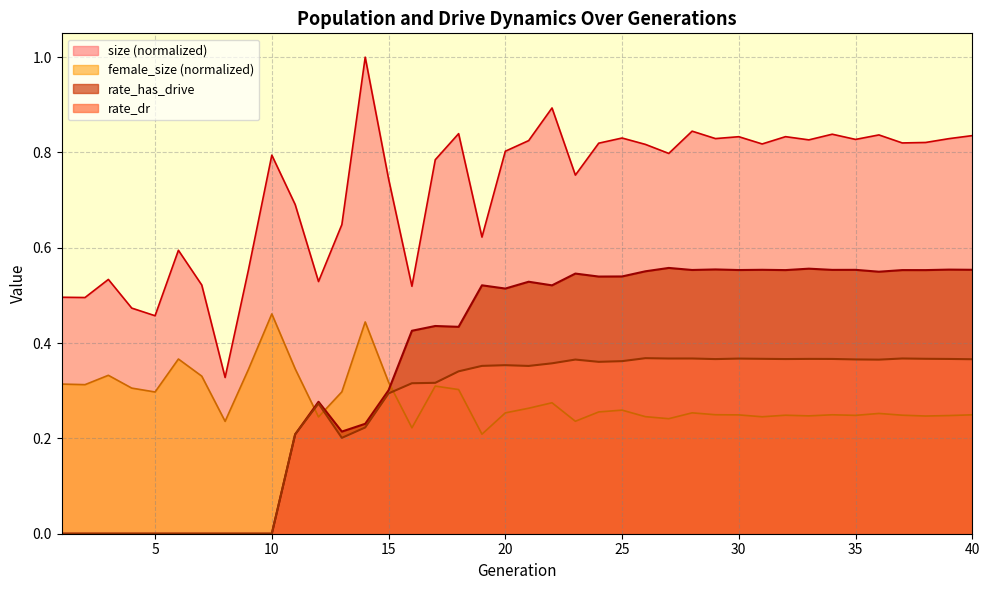

Reading right to left, extract all data points from this chart.

size: 40=0.8	39=0.8	38=0.8	37=0.8	36=0.8	35=0.8	34=0.8	33=0.8	32=0.8	31=0.8	30=0.8	29=0.8	28=0.8	27=0.8	26=0.8	25=0.8	24=0.8	23=0.8	22=0.9	21=0.8	20=0.8	19=0.6	18=0.8	17=0.8	16=0.5	15=0.7	14=1.0	13=0.6	12=0.5	11=0.7	10=0.8	9=0.6	8=0.3	7=0.5	6=0.6	5=0.5	4=0.5	3=0.5	2=0.5	1=0.5
female_size: 40=0.2	39=0.2	38=0.2	37=0.2	36=0.3	35=0.2	34=0.2	33=0.2	32=0.2	31=0.2	30=0.2	29=0.2	28=0.3	27=0.2	26=0.2	25=0.3	24=0.3	23=0.2	22=0.3	21=0.3	20=0.3	19=0.2	18=0.3	17=0.3	16=0.2	15=0.3	14=0.4	13=0.3	12=0.2	11=0.3	10=0.5	9=0.3	8=0.2	7=0.3	6=0.4	5=0.3	4=0.3	3=0.3	2=0.3	1=0.3
rate_has_drive: 40=0.6	39=0.6	38=0.6	37=0.6	36=0.5	35=0.6	34=0.6	33=0.6	32=0.6	31=0.6	30=0.6	29=0.6	28=0.6	27=0.6	26=0.6	25=0.5	24=0.5	23=0.5	22=0.5	21=0.5	20=0.5	19=0.5	18=0.4	17=0.4	16=0.4	15=0.3	14=0.2	13=0.2	12=0.3	11=0.2	10=0.0	9=0.0	8=0.0	7=0.0	6=0.0	5=0.0	4=0.0	3=0.0	2=0.0	1=0.0
rate_dr: 40=0.4	39=0.4	38=0.4	37=0.4	36=0.4	35=0.4	34=0.4	33=0.4	32=0.4	31=0.4	30=0.4	29=0.4	28=0.4	27=0.4	26=0.4	25=0.4	24=0.4	23=0.4	22=0.4	21=0.4	20=0.4	19=0.4	18=0.3	17=0.3	16=0.3	15=0.3	14=0.2	13=0.2	12=0.3	11=0.2	10=0.0	9=0.0	8=0.0	7=0.0	6=0.0	5=0.0	4=0.0	3=0.0	2=0.0	1=0.0